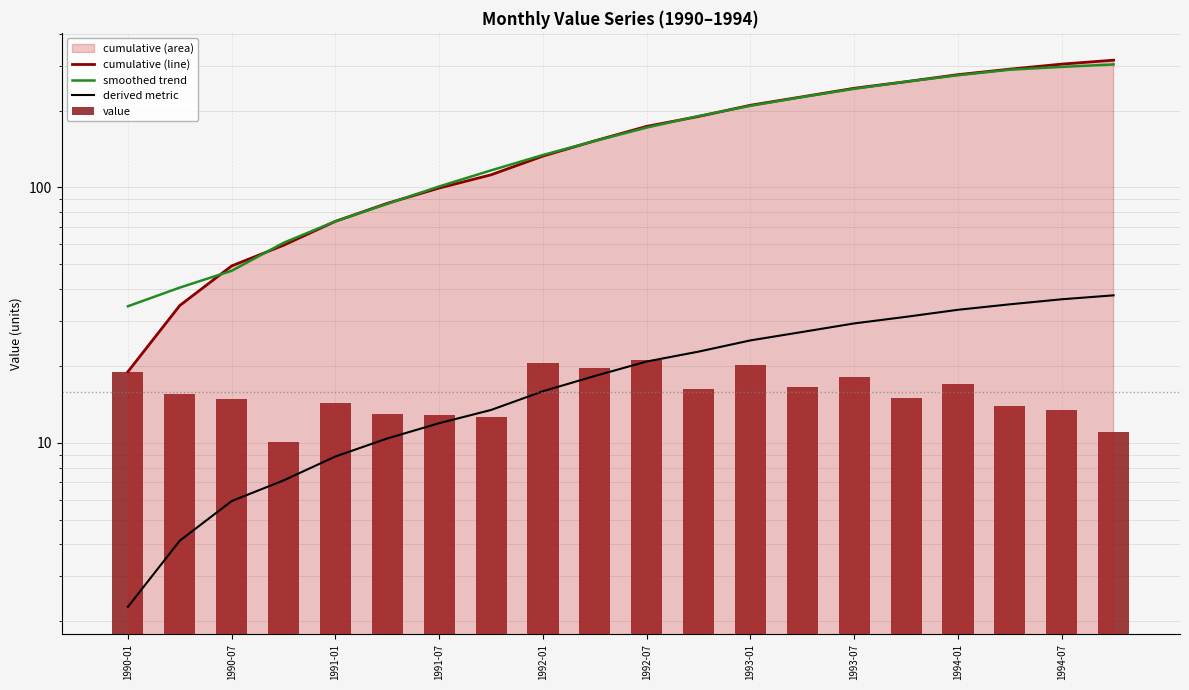

What is the difference between the second highest and minimum values in the value series?

10.5